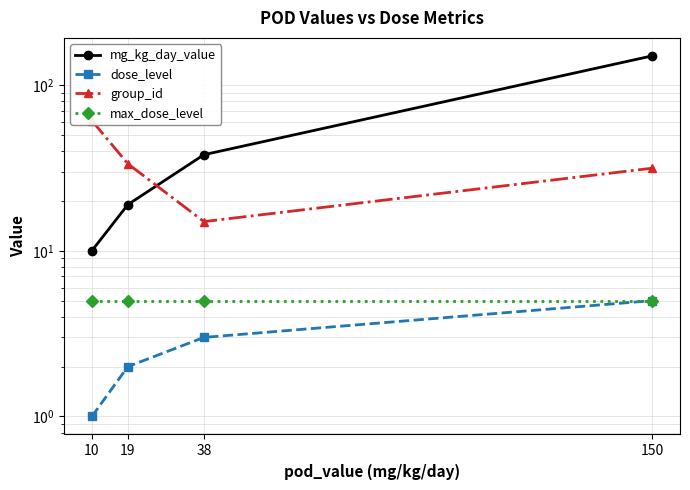

What are all the series names shown in the legend?

mg_kg_day_value, dose_level, group_id, max_dose_level